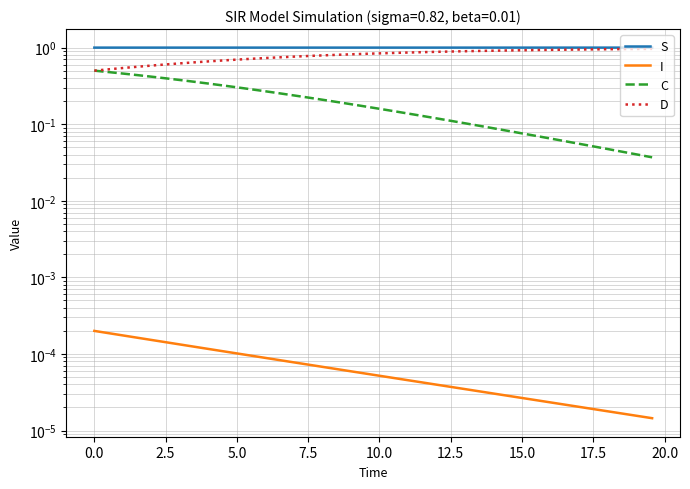

Reading left to right, what are all the values shown in this chart?

S: 1.0	1.0	1.0	1.0	1.0	1.0	1.0	1.0	1.0	1.0	1.0	1.0	1.0	1.0	1.0	1.0	1.0	1.0	1.0	1.0	1.0	1.0	1.0	1.0	1.0	1.0	1.0	1.0	1.0	1.0	1.0	1.0	1.0	1.0	1.0	1.0	1.0	1.0	1.0	1.0
I: 0.0	0.0	0.0	0.0	0.0	0.0	0.0	0.0	0.0	0.0	0.0	0.0	0.0	0.0	0.0	0.0	0.0	0.0	0.0	0.0	0.0	0.0	0.0	0.0	0.0	0.0	0.0	0.0	0.0	0.0	0.0	0.0	0.0	0.0	0.0	0.0	0.0	0.0	0.0	0.0
C: 0.5	0.5	0.5	0.4	0.4	0.4	0.4	0.4	0.3	0.3	0.3	0.3	0.3	0.3	0.2	0.2	0.2	0.2	0.2	0.2	0.2	0.1	0.1	0.1	0.1	0.1	0.1	0.1	0.1	0.1	0.1	0.1	0.1	0.1	0.1	0.1	0.0	0.0	0.0	0.0
D: 0.5	0.5	0.5	0.6	0.6	0.6	0.6	0.6	0.7	0.7	0.7	0.7	0.7	0.7	0.8	0.8	0.8	0.8	0.8	0.8	0.8	0.9	0.9	0.9	0.9	0.9	0.9	0.9	0.9	0.9	0.9	0.9	0.9	0.9	0.9	0.9	1.0	1.0	1.0	1.0